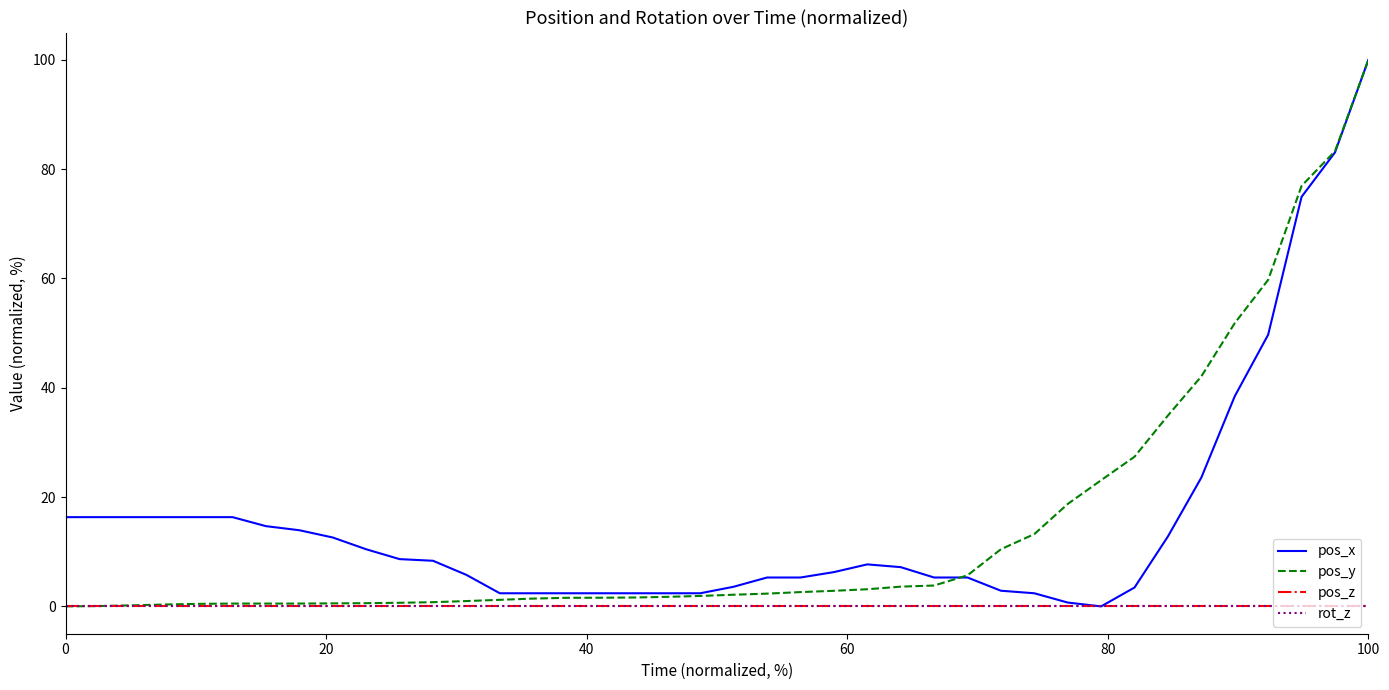

Does the chart display data point markers on the line(s)?

No